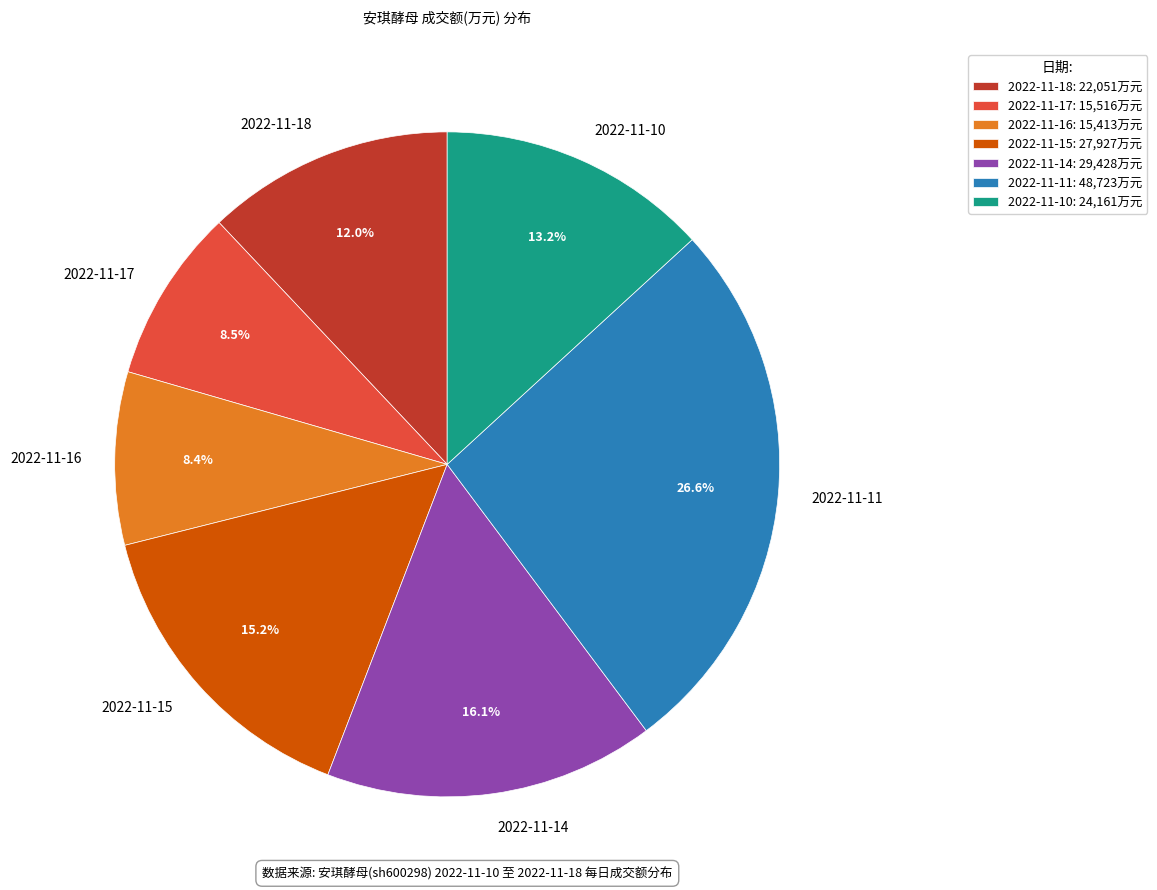

Is the sum of 2022-11-11 and 2022-11-14 greater than half?

No